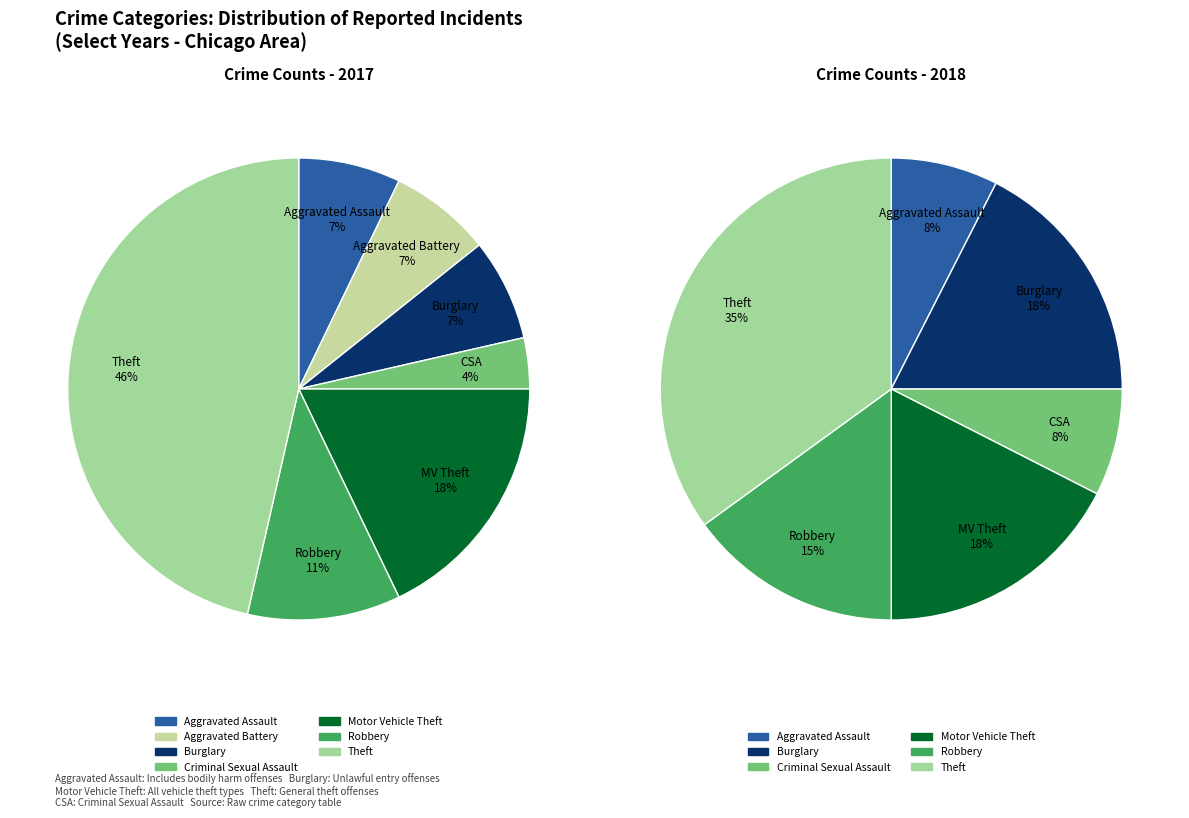

How much of the chart is everything except values_2018?

92.9%